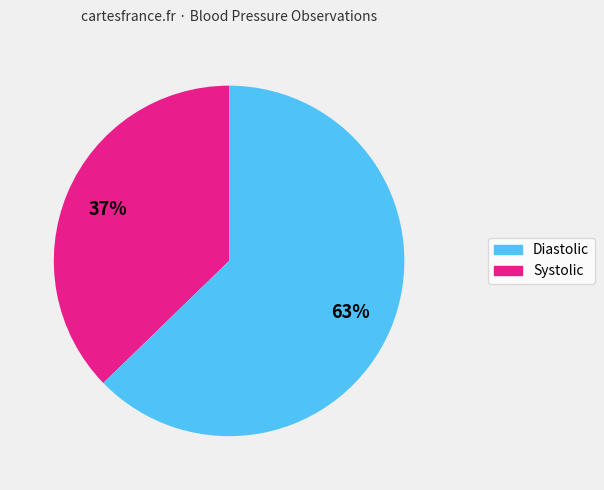

Does any single category account for the majority?

Yes